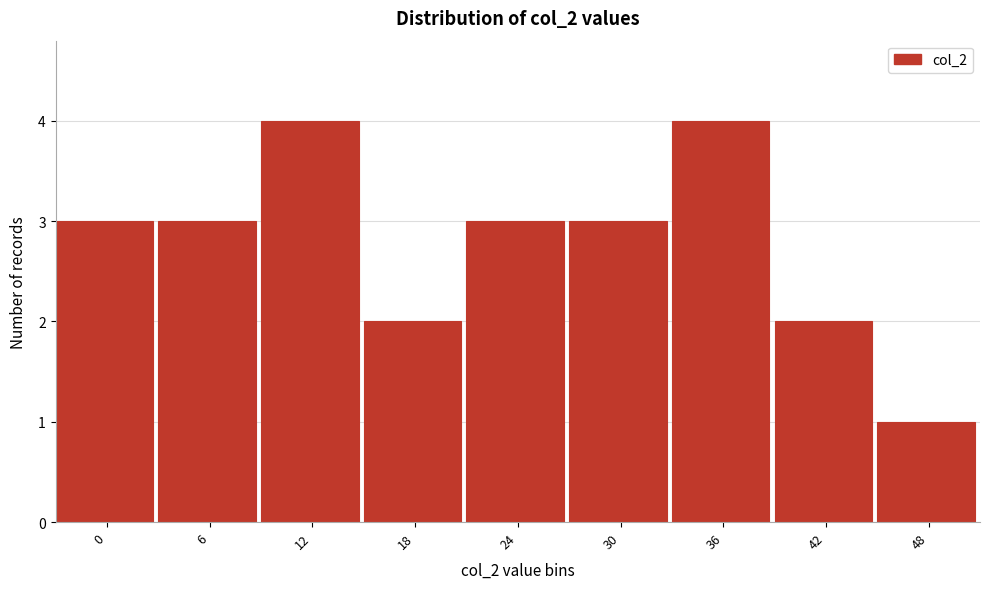

Reading right to left, list all the values displayed in this chart.

48=1	42=2	36=4	30=3	24=3	18=2	12=4	6=3	0=3